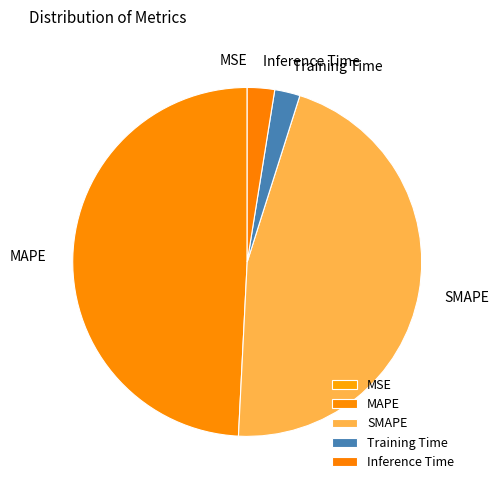

Does any single category account for the majority?

No